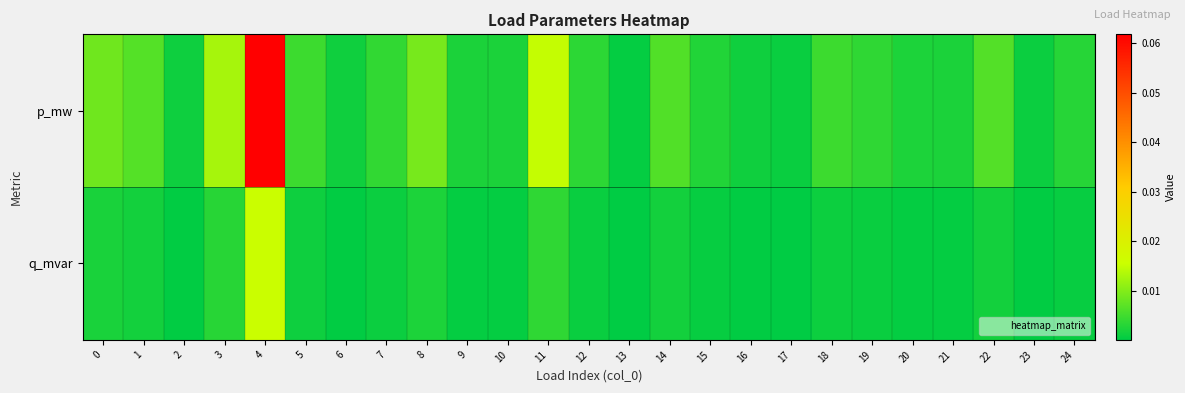

List the series in order of their overall mean, highest first.

p_mw, q_mvar